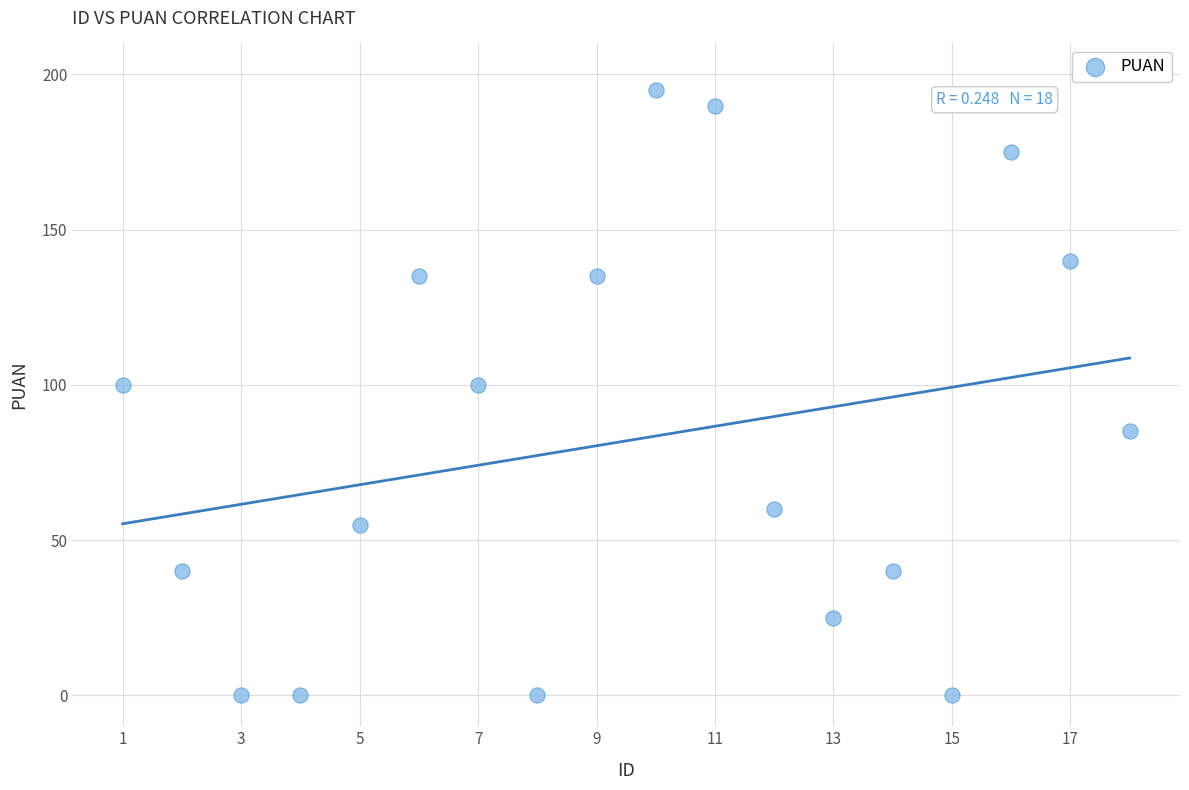

What is the range of X values (max minus min)?

17